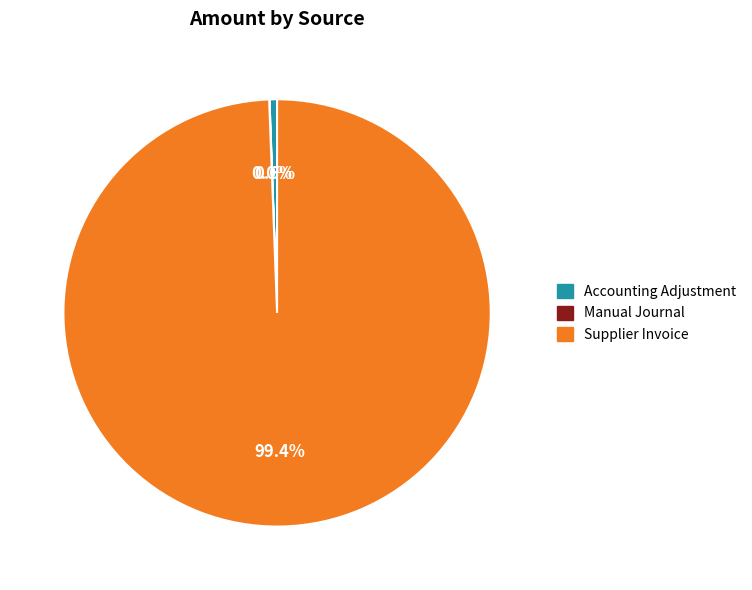

Does any single category account for the majority?

Yes